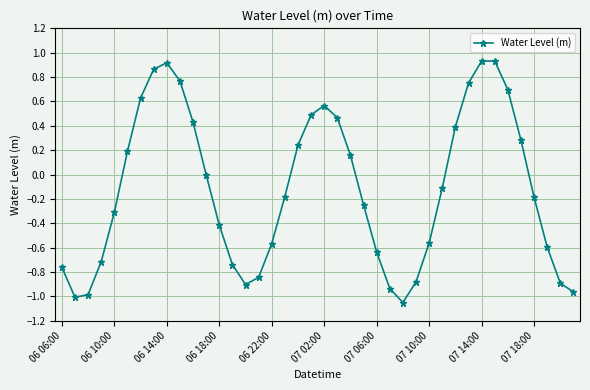

What is the sum of all values?

-4.8